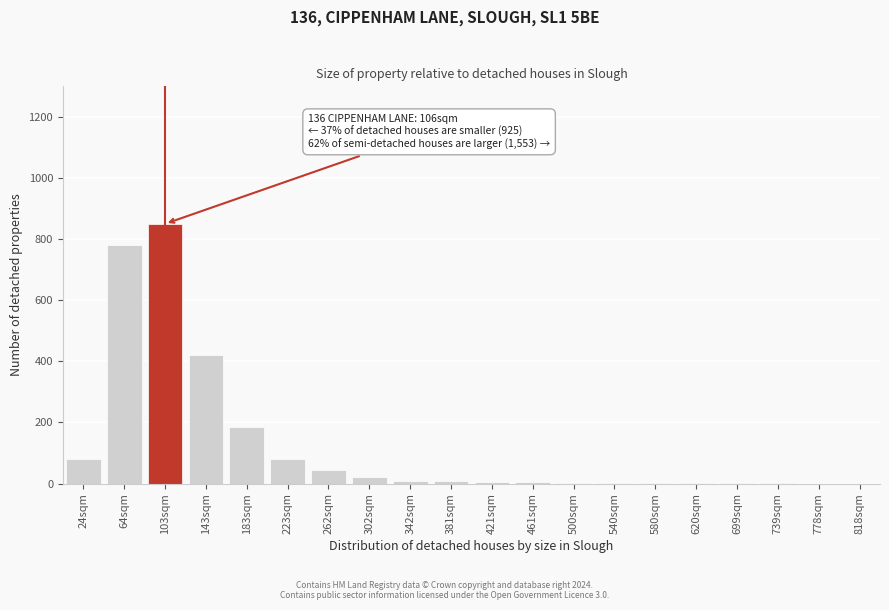

At which category does the chart reach its peak across all series?

103sqm